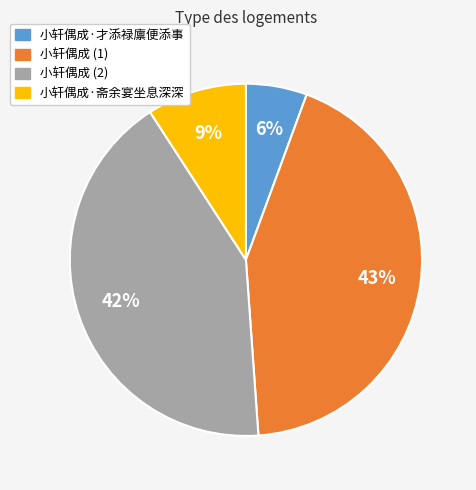

To the nearest percent, what is the average slice percentage?

25%